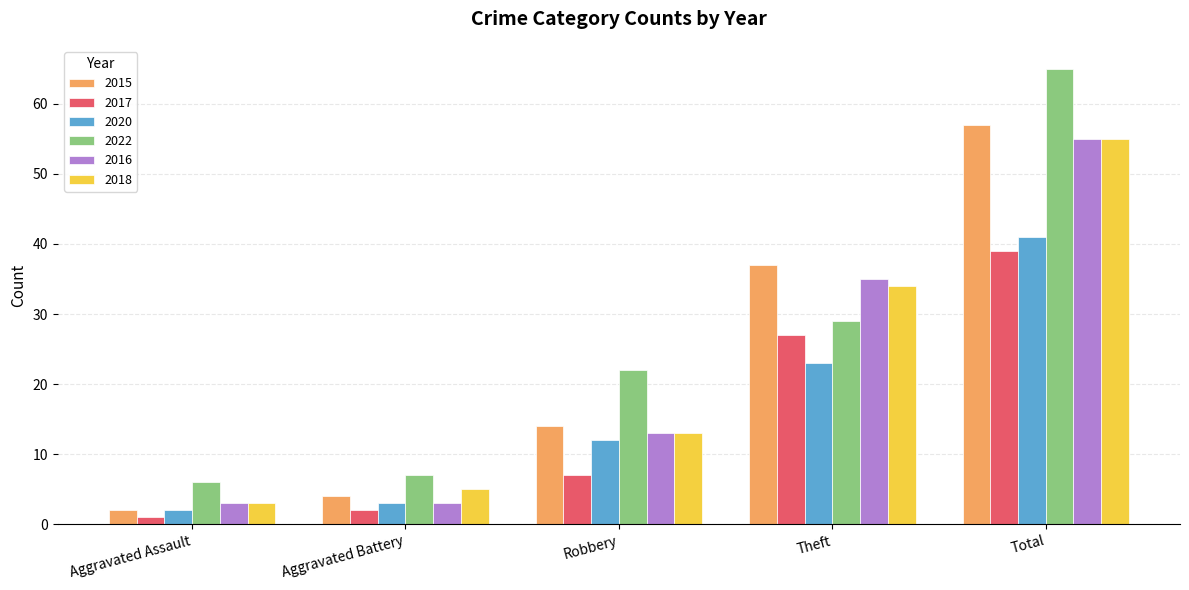

At how many categories does at least one series exceed 32?

2